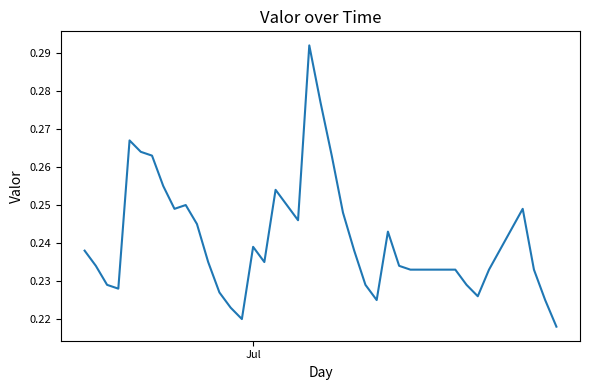

How many lines are shown in the chart?

1